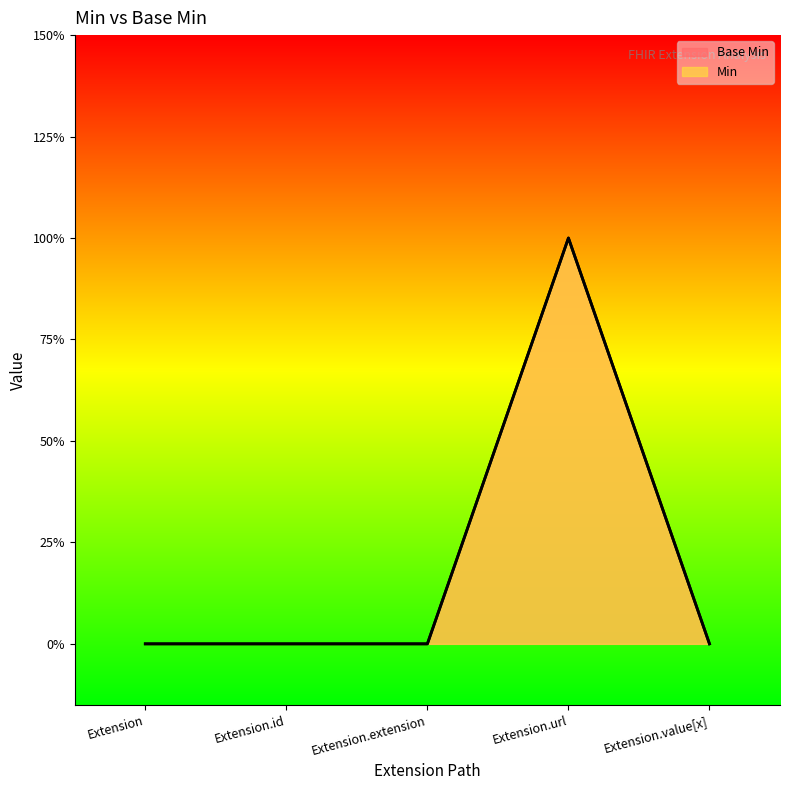

Where is Base Min nearest to the value 0?

Extension